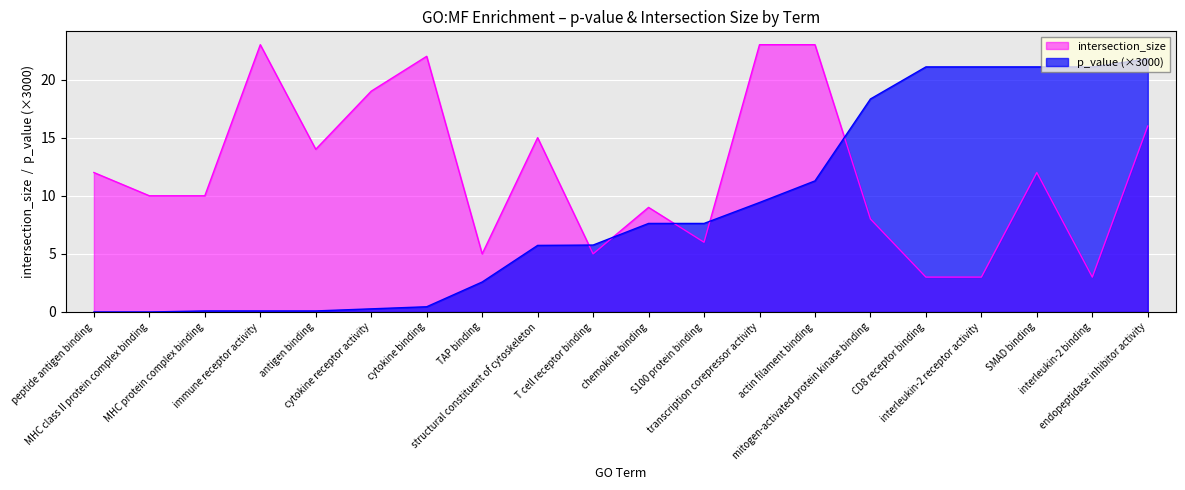

What are all the series names shown in the legend?

intersection_size, p_value (×3000)